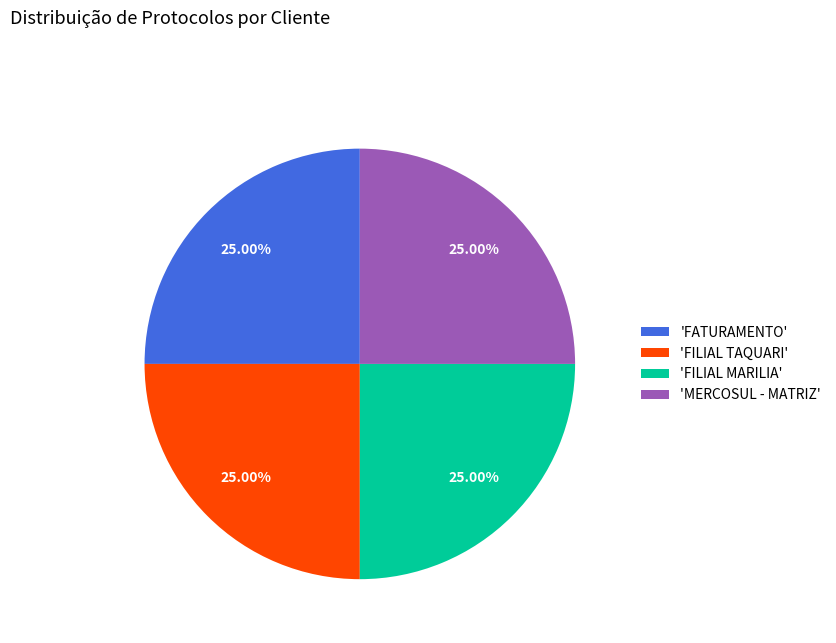

Count the number of slices in the pie.

4